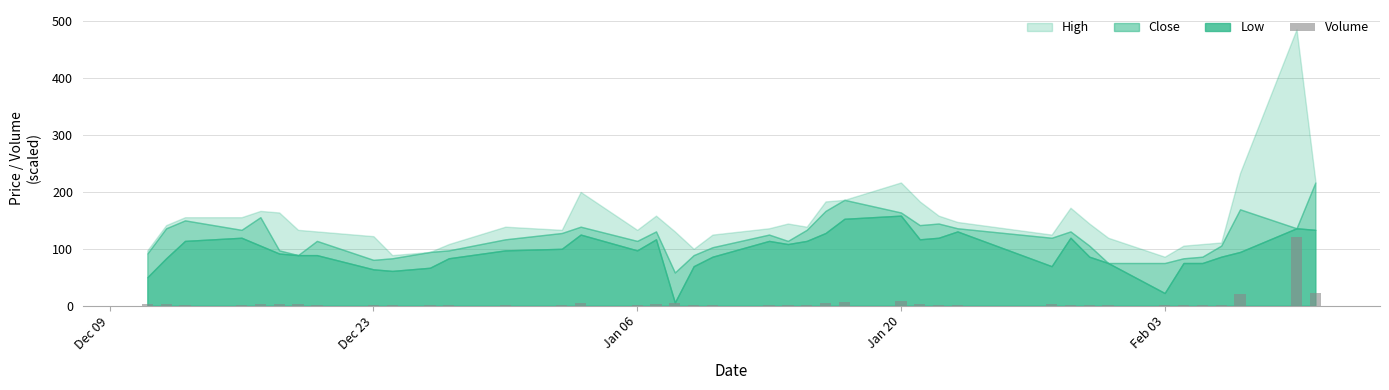

What is the maximum value shown in the chart?

120.0